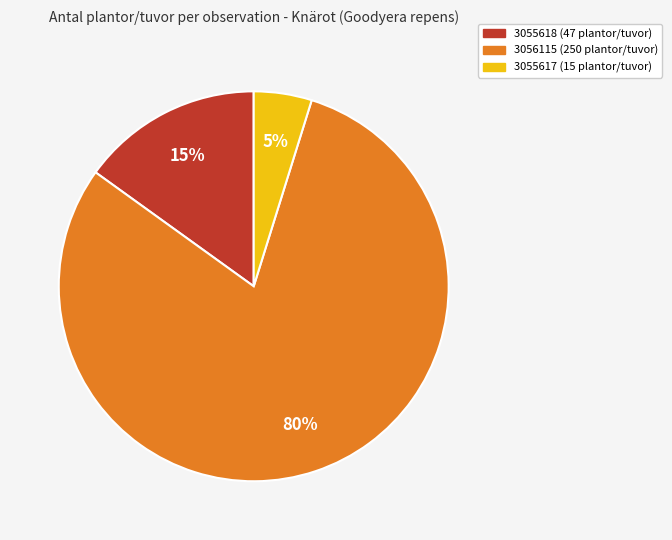

How many slices are in this pie chart?

3